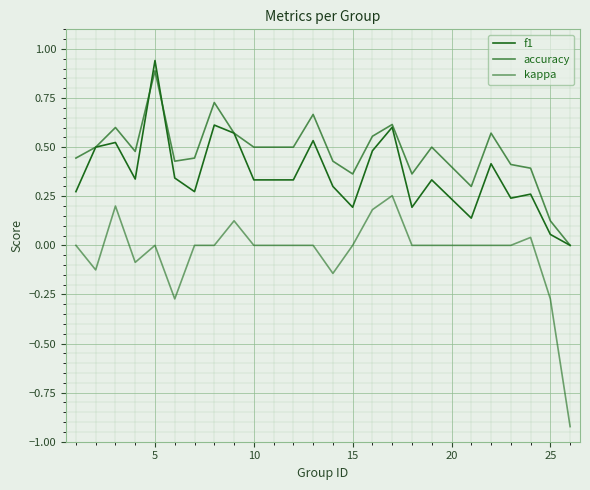

In kappa, how many points are higher than both neighbors (excluding endpoints)?

5